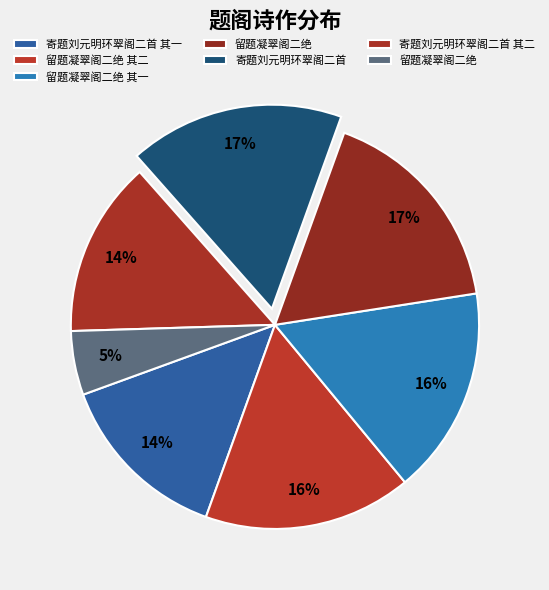

Rank the categories by value from highest to lowest.

寄题刘元明环翠阁二首, 留题凝翠阁二绝, 留题凝翠阁二绝 其二, 留题凝翠阁二绝 其一, 寄题刘元明环翠阁二首 其一, 寄题刘元明环翠阁二首 其二, 留题凝翠阁二绝